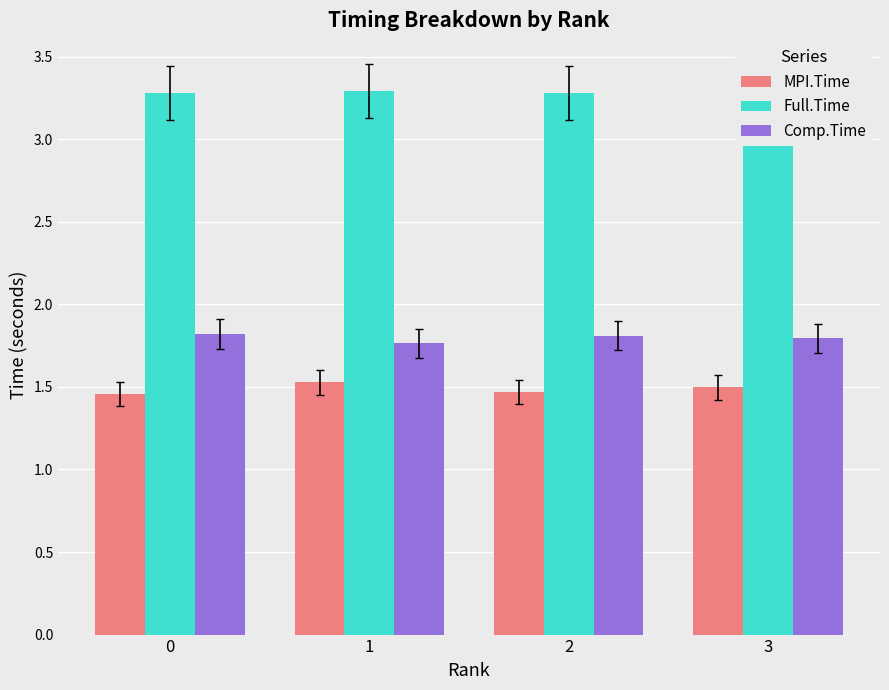

What is the average value of the Full.Time series?

3.3